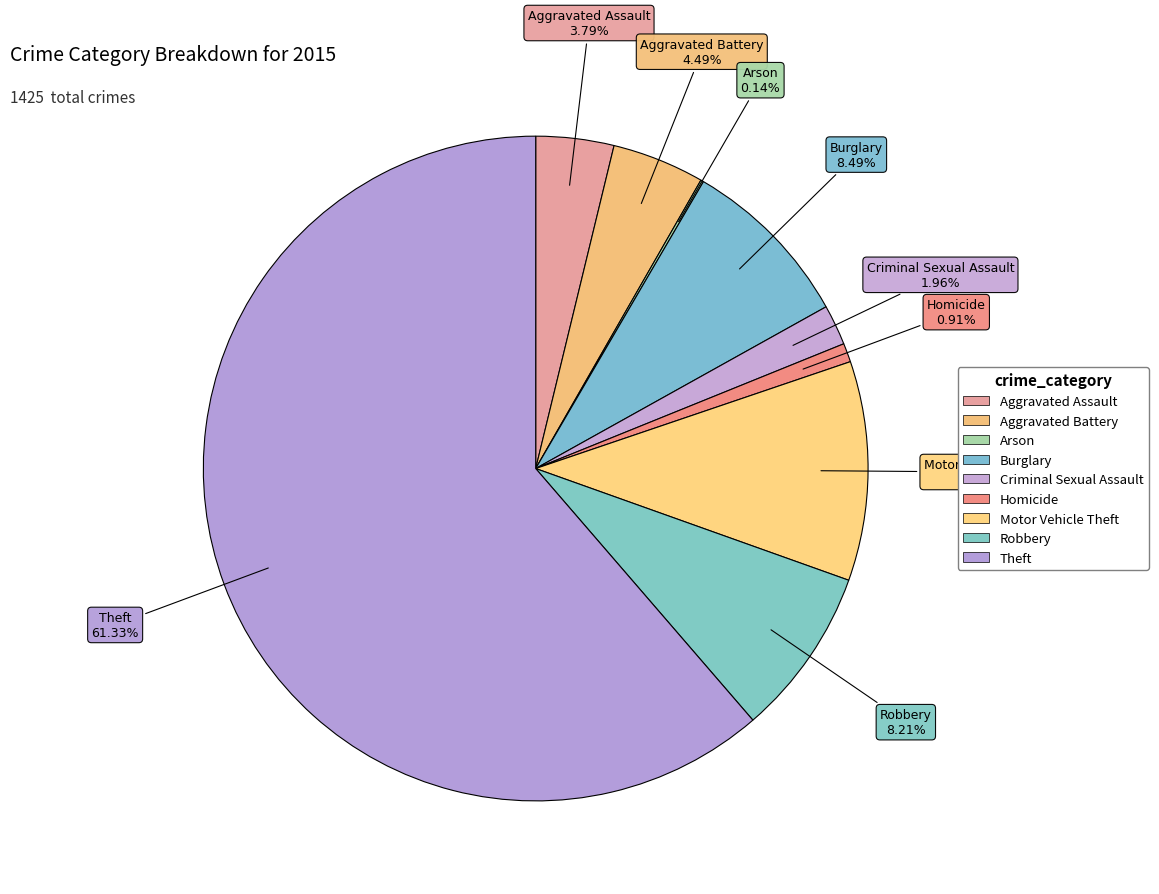

Is the sum of Criminal Sexual Assault and Arson greater than half?

No